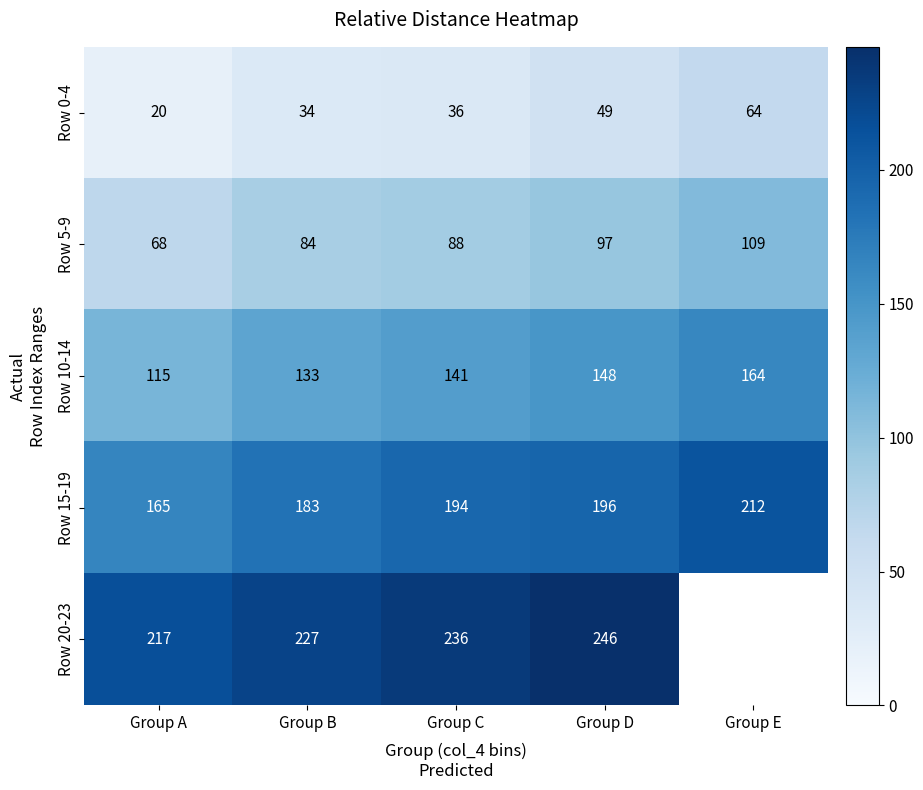

Which has a higher value, Group C or Group A?

Group C